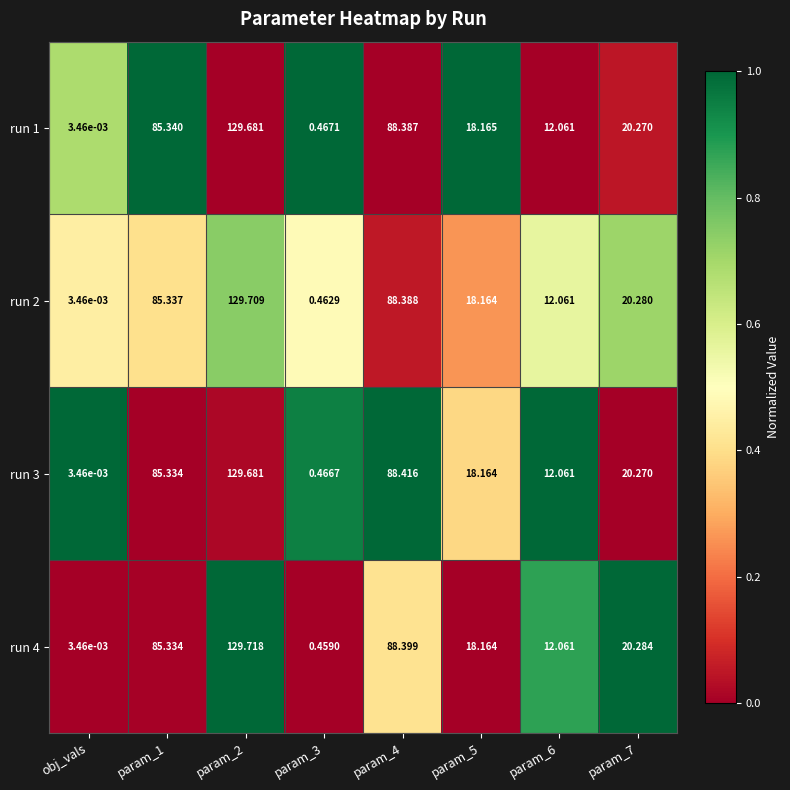

Which series has the largest total across all categories?

run 4